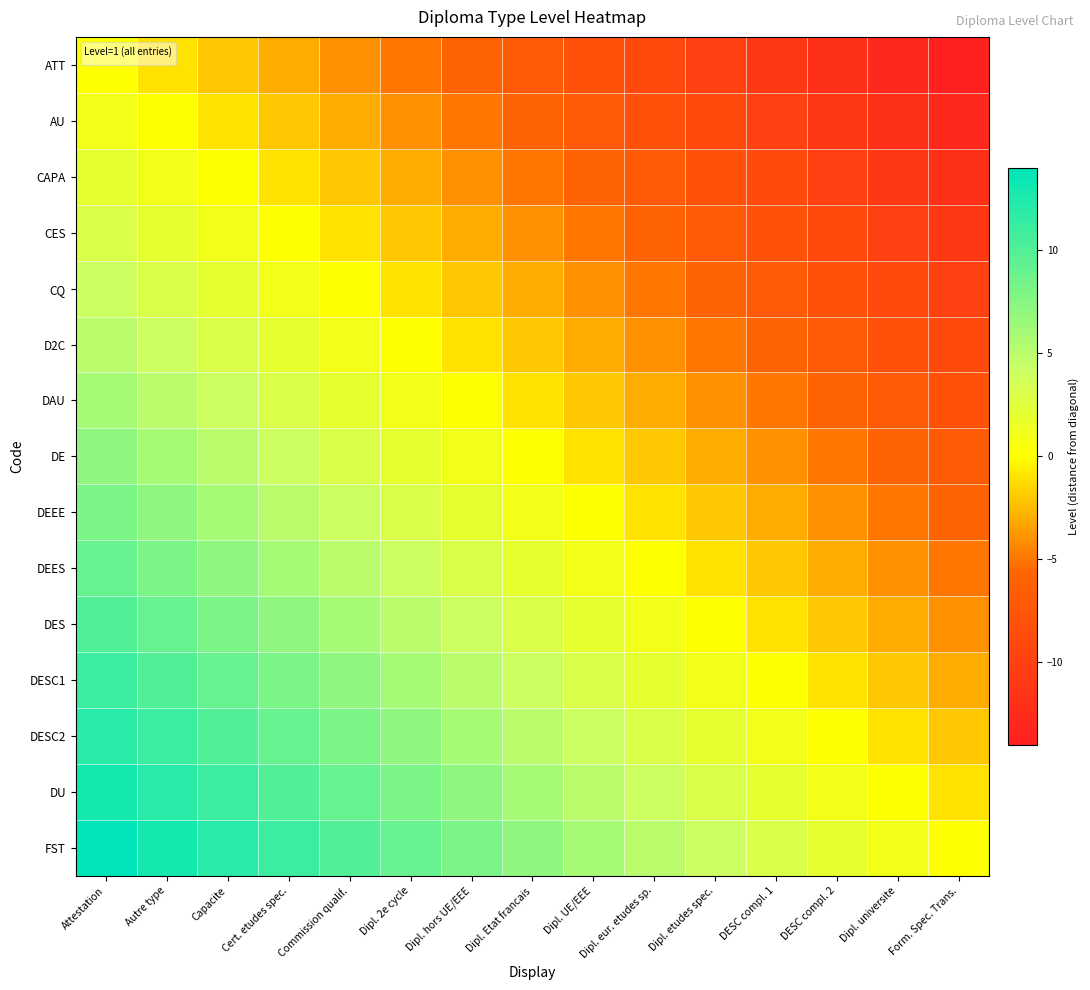

Which has a higher value, Dipl. Etat francais or Dipl. universite?

Dipl. Etat francais